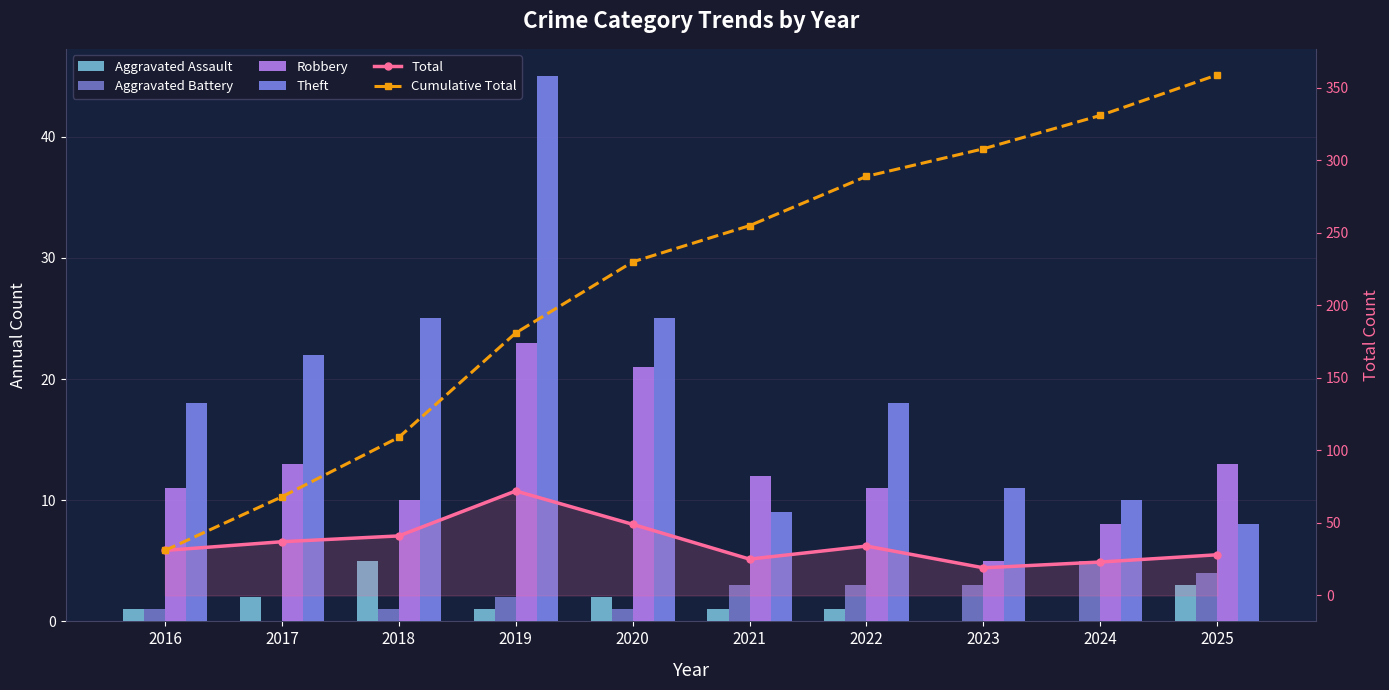

Where does the Cumulative Total series first go above 255?

2022